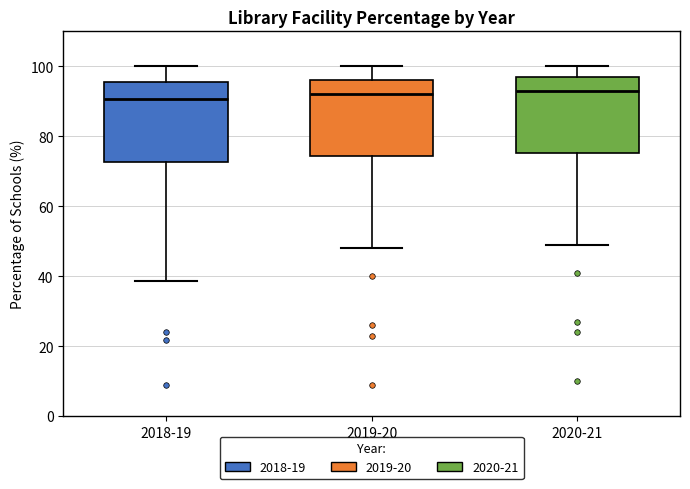

Where is the upper edge of the box for 2018-19 on the y-axis? The values are not printed on the chart, so give them approximately, as read against the axis.

96